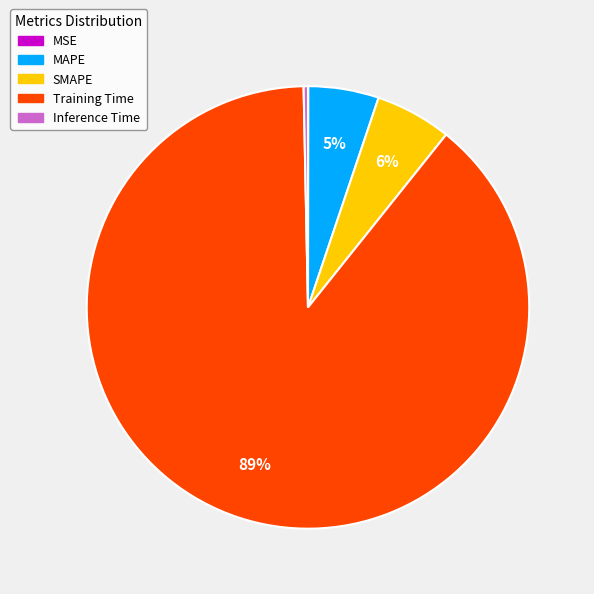

Which category has the biggest portion of the pie?

Training Time